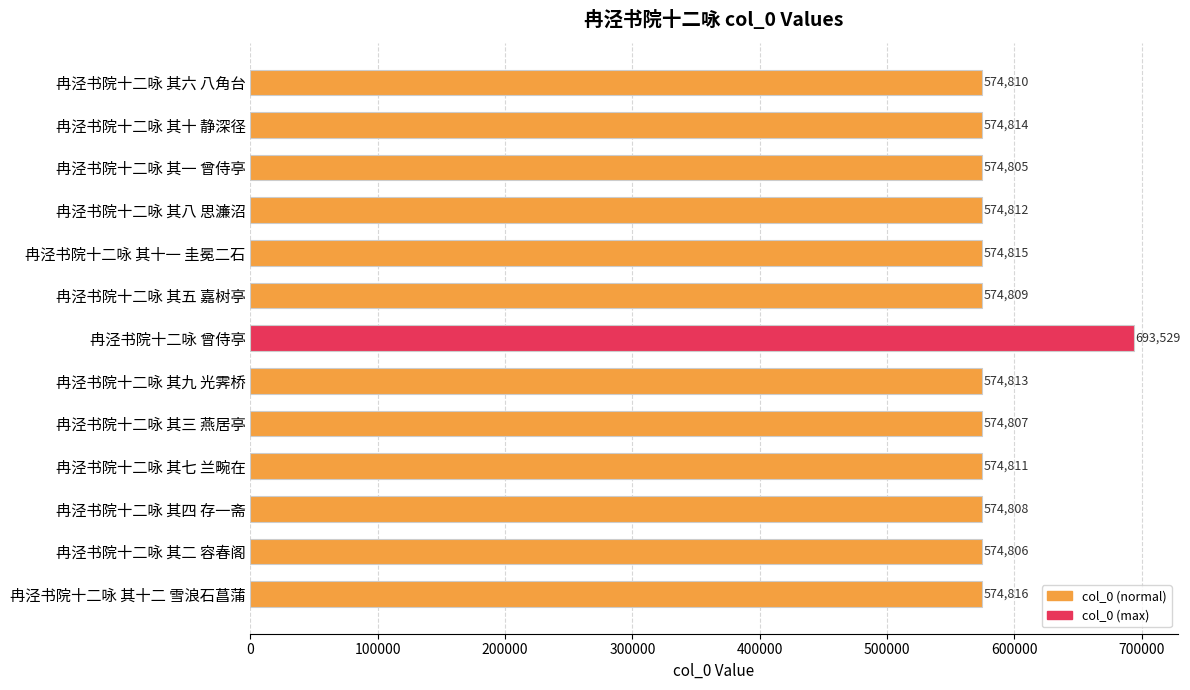

Are the bars horizontal?

Yes